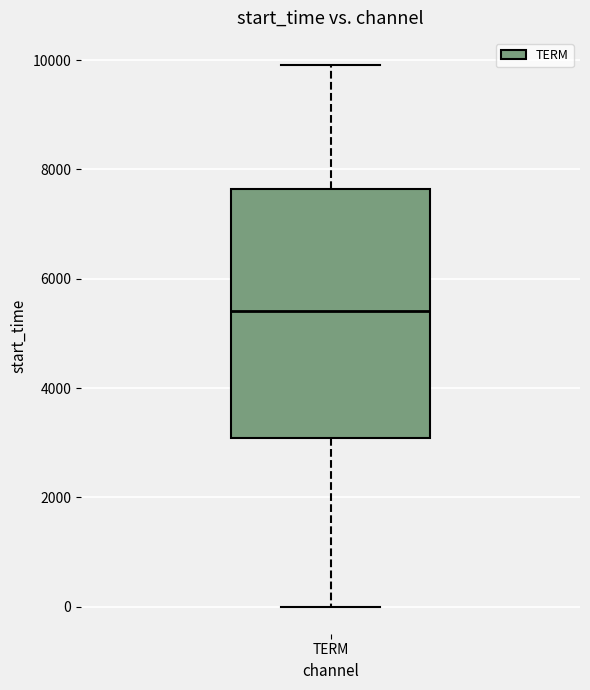

Transcribe this box plot: give where the median line is, the range the box spans, and where the two whiskers end, as read against the y-axis. The values are not printed on the chart, so give them approximately, as read against the axis.

median 5400, box 3000 to 7600, whiskers 0 to 10000